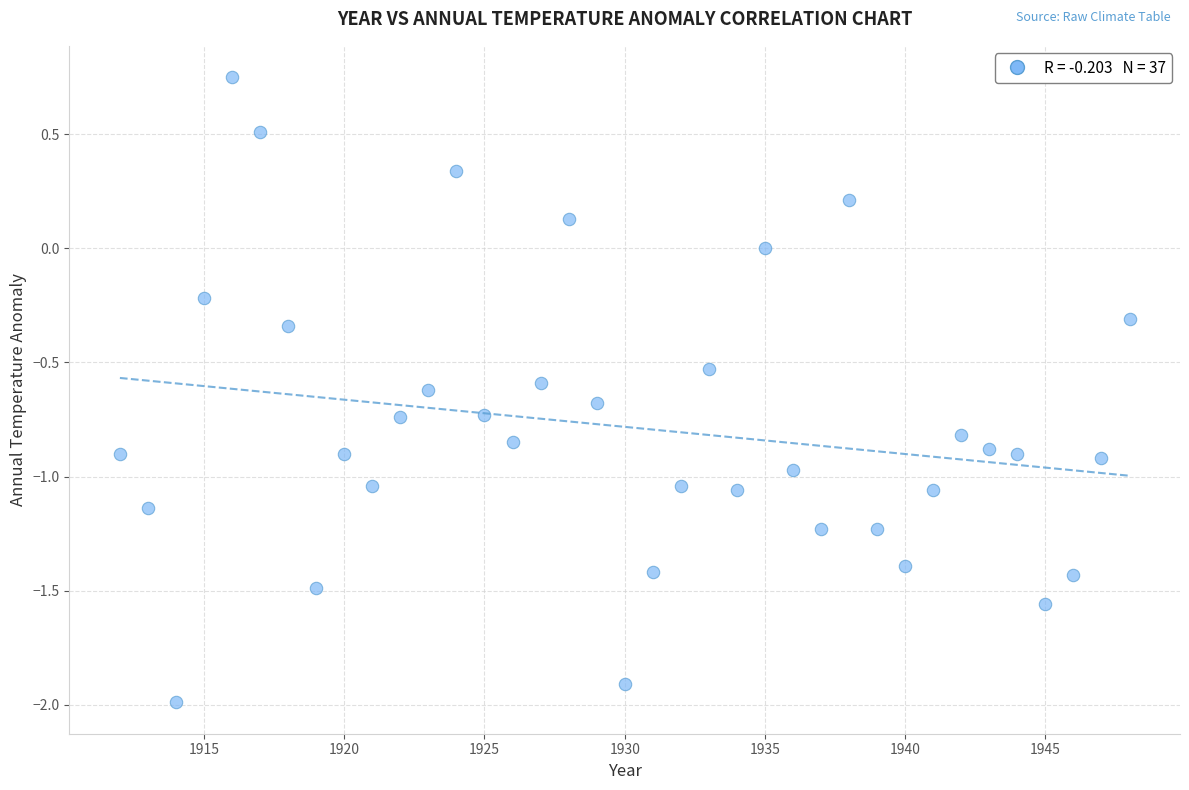

What is the range of Y values (max minus min)?

2.7